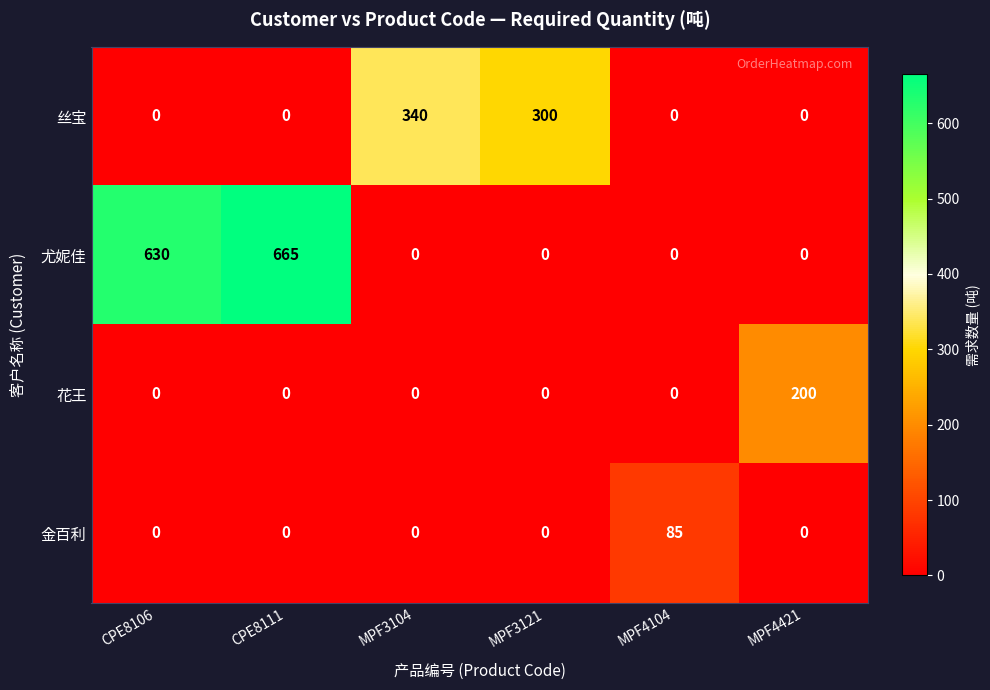

Reading right to left, extract all data points from this chart.

丝宝: 0	0	300	340	0	0
尤妮佳: 0	0	0	0	665	630
花王: 200	0	0	0	0	0
金百利: 0	85	0	0	0	0